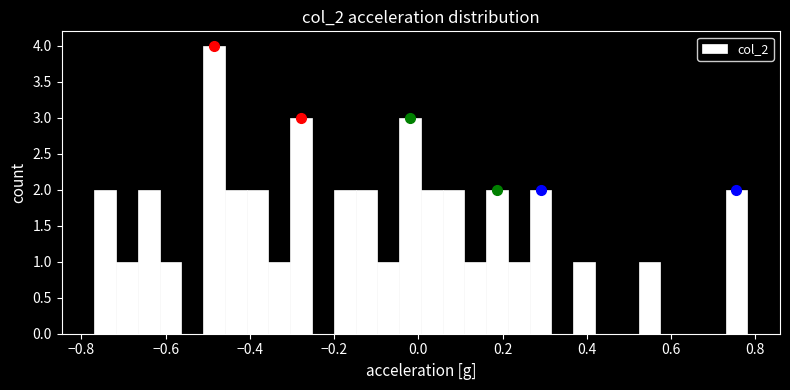

Read against the x-axis, roughly where is the centre of the tallest bar?

-0.48